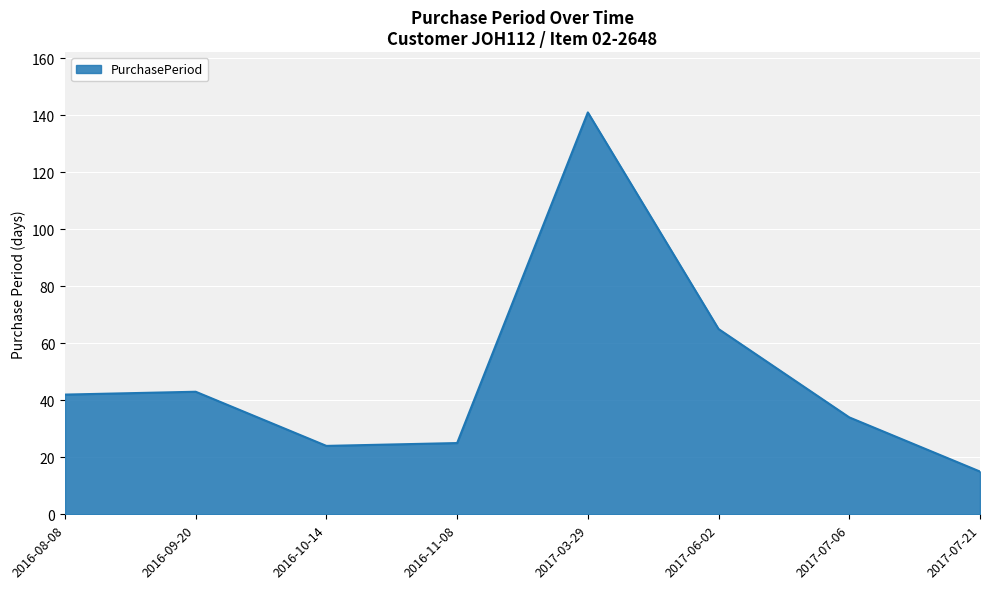

The chart shows a value of 65 at 2017-06-02. True or false?

True